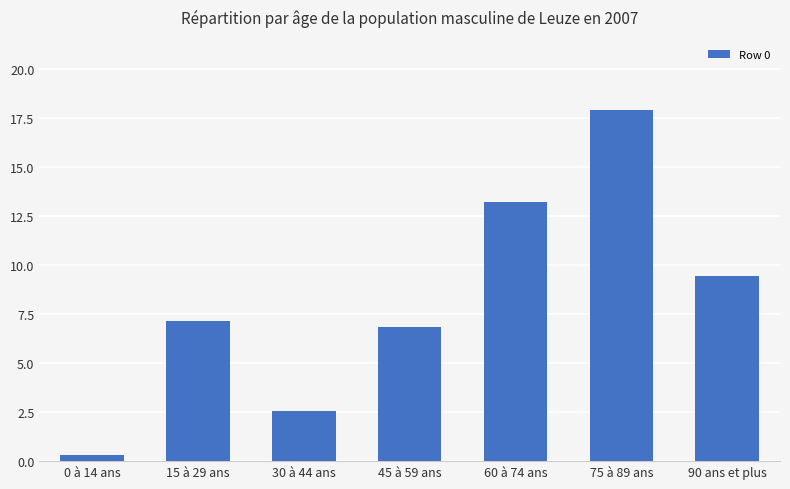

The chart shows a value of 2.6 at 30 à 44 ans. True or false?

True